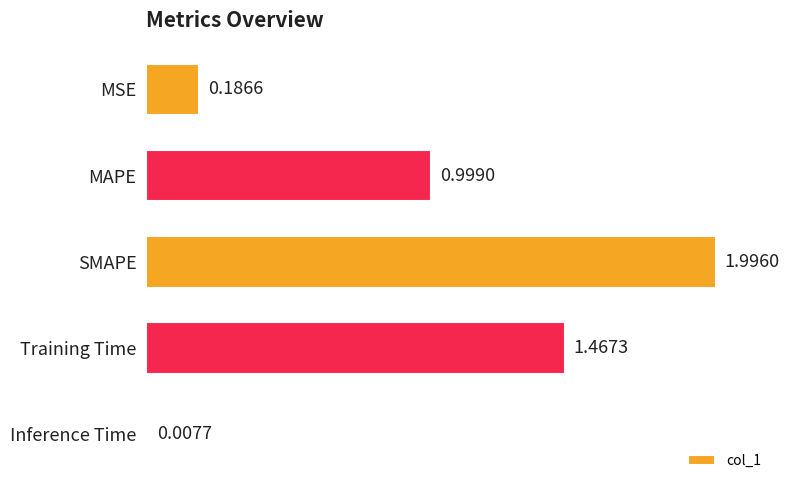

Rank the categories by value from lowest to highest.

Inference Time, MSE, MAPE, Training Time, SMAPE